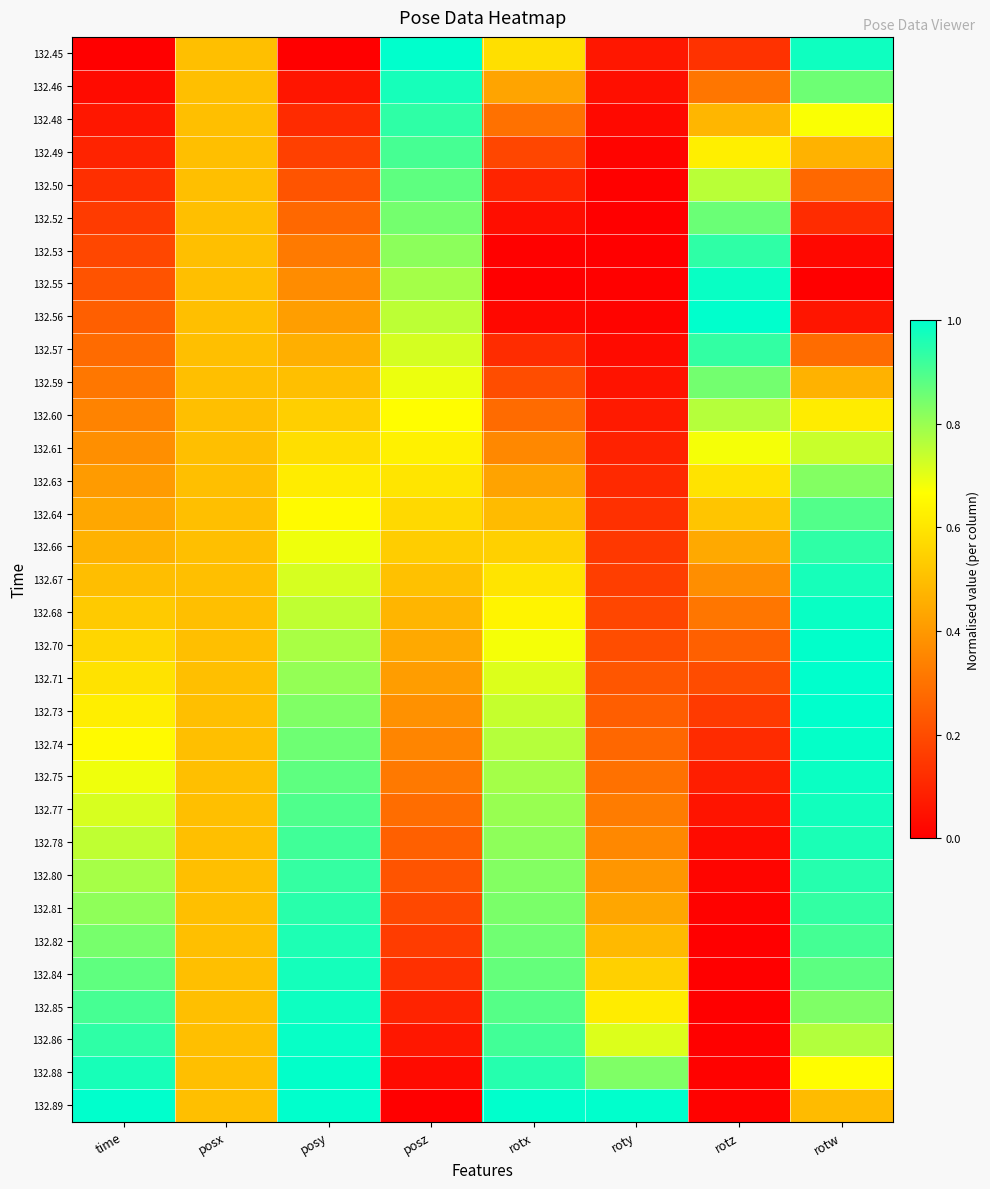

What is the total value across all series at posx?

16.5